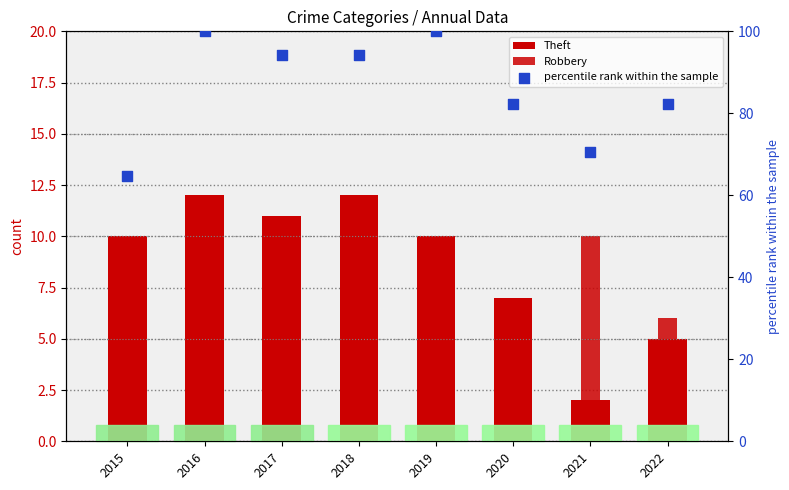

Is the value of Theft at 2016 greater than the value of Robbery at 2022?

Yes